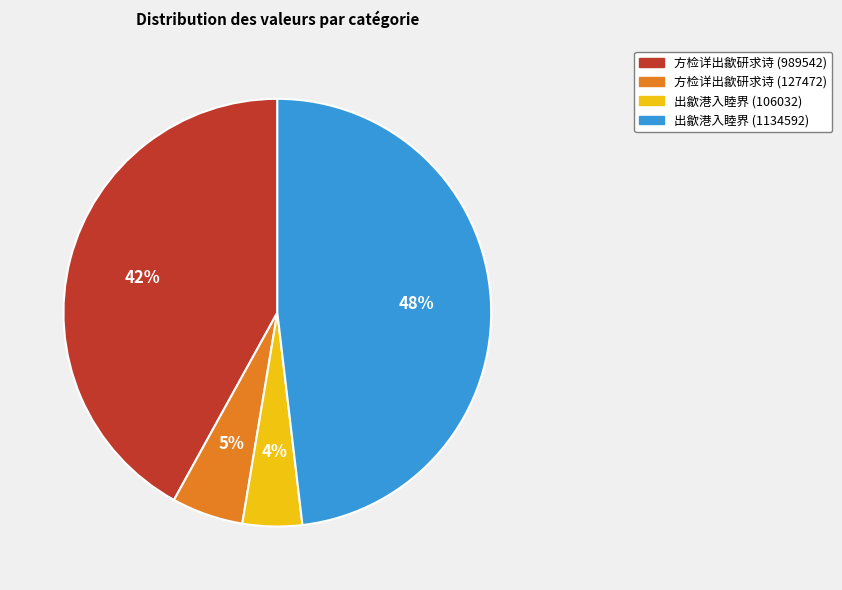

Is it true that 出歙港入睦界 (106032) is 4% of the pie?

True